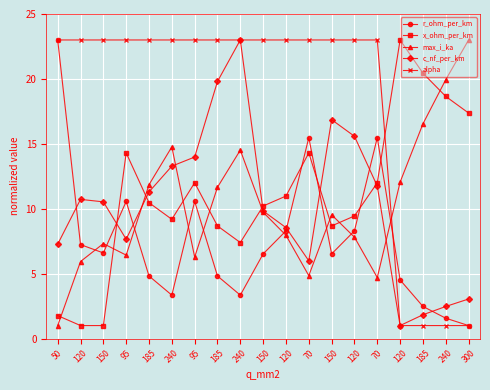

What is the difference between the maximum and minimum values in the c_nf_per_km series?

22.0